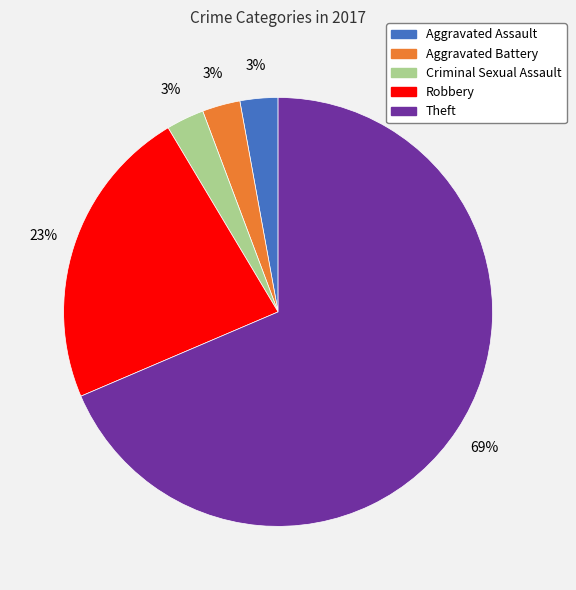

Approximately how many times larger is the value at Aggravated Assault compared to Criminal Sexual Assault?

1.0